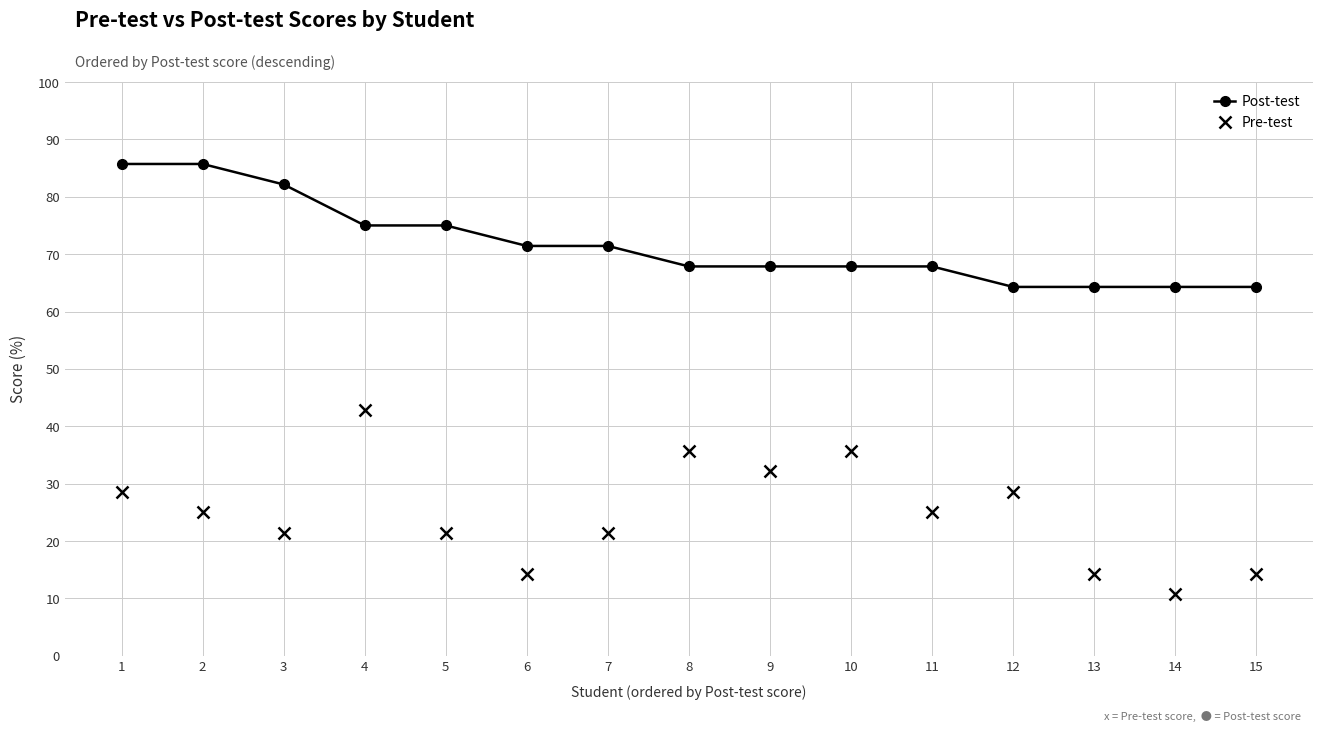

True or false: Pre-test and Post-test cross at least once.

False